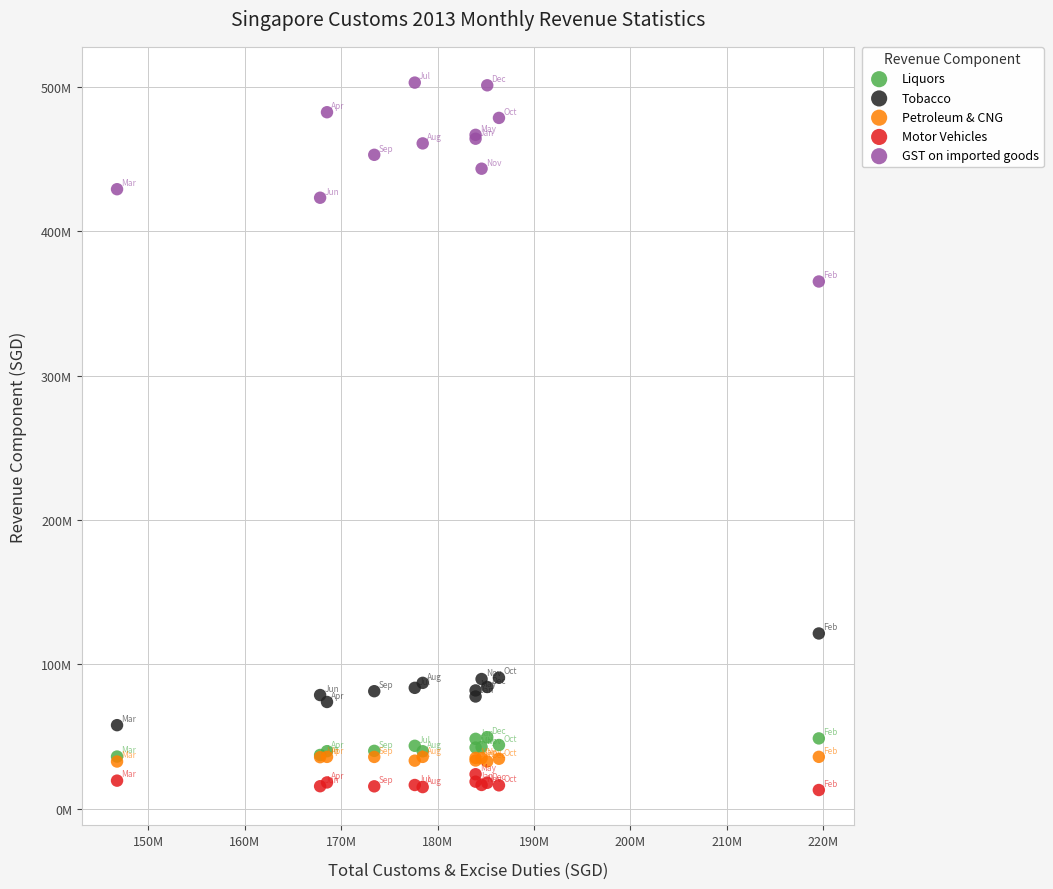

Which series contains the lowest Y value?

Motor Vehicles